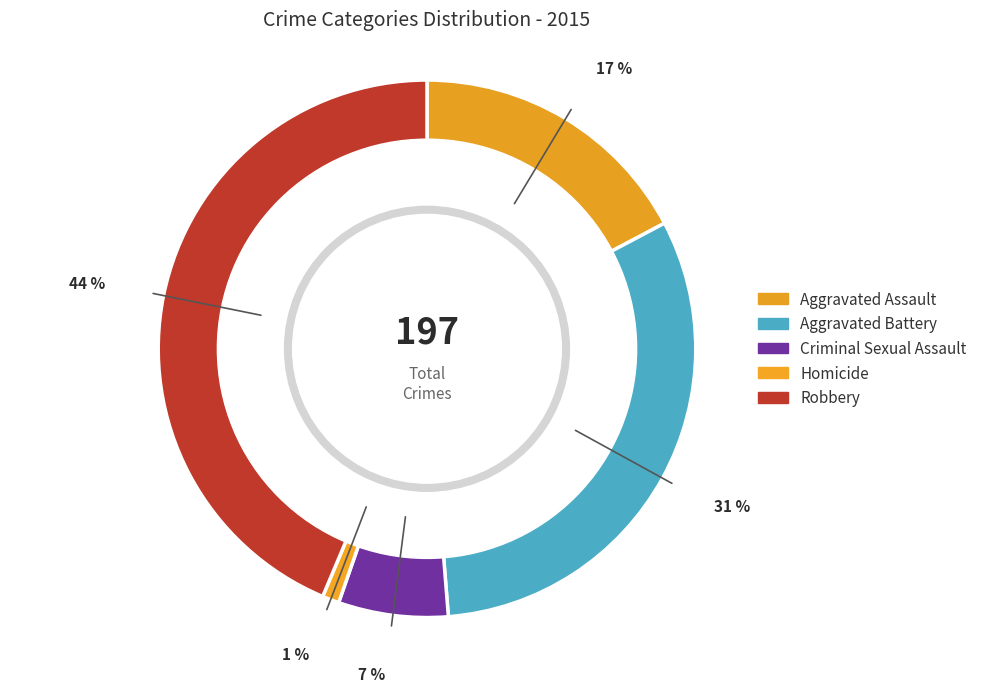

Which slice is the smallest?

Homicide